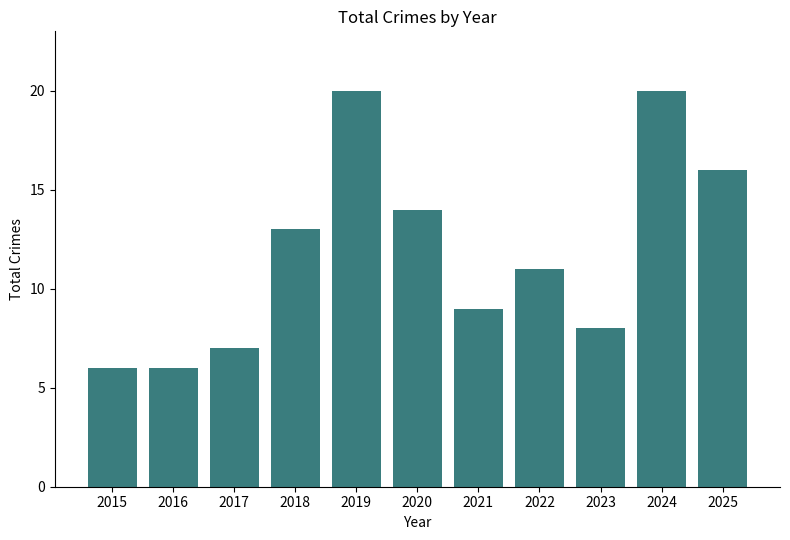

Between 2021 and 2024, which is larger?

2024